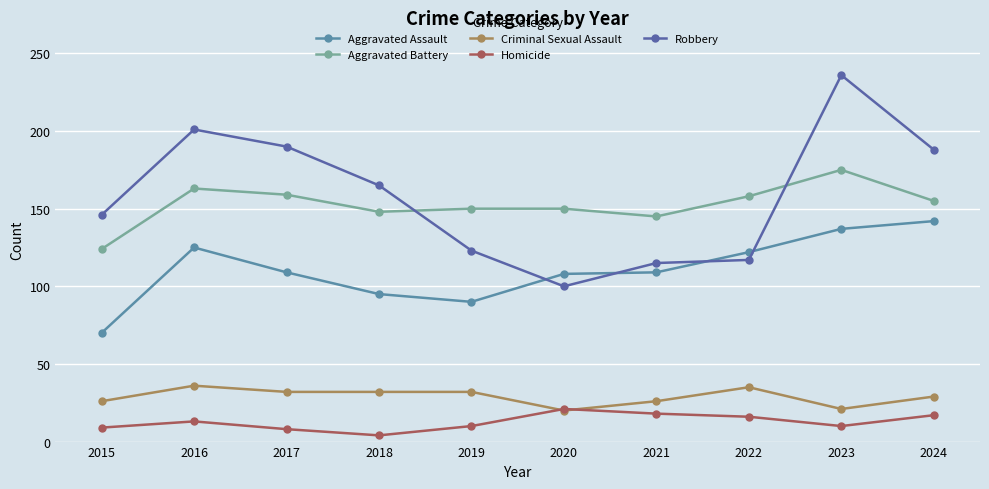

Which category has the lowest value in the Aggravated Assault series?

2015